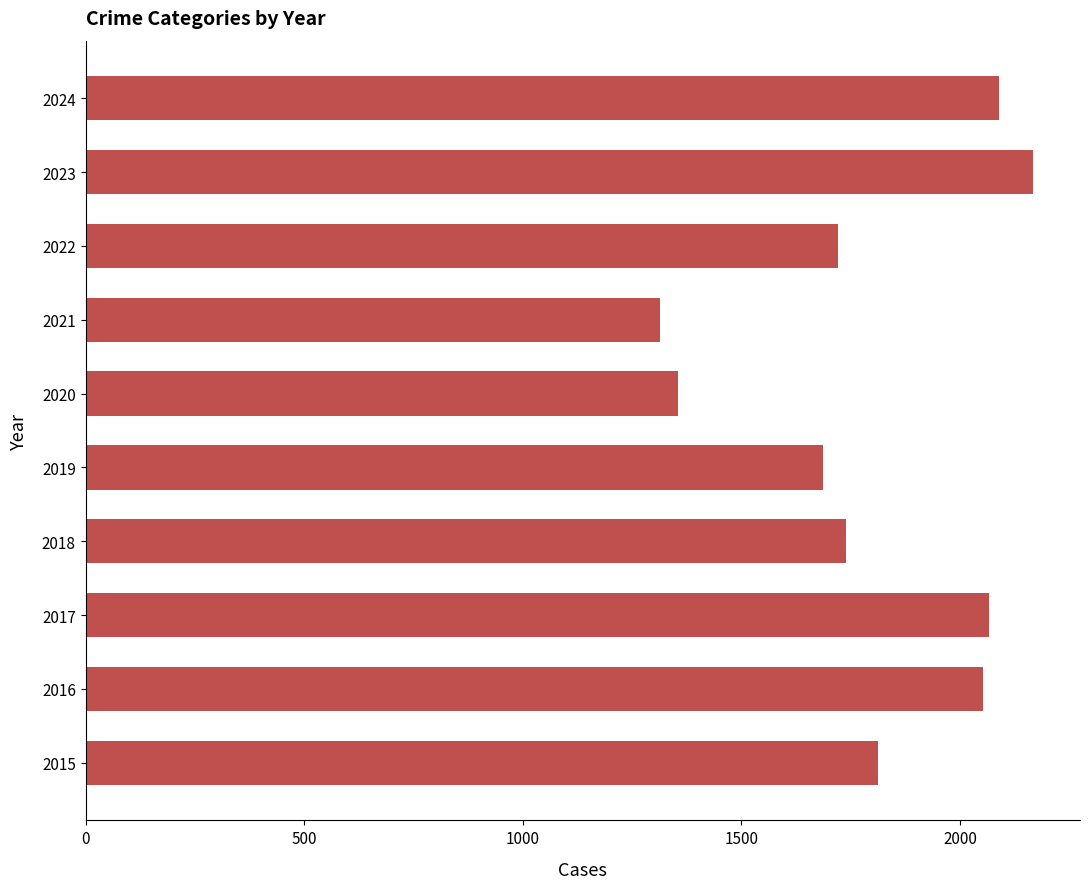

The value at 2017 is 2066. True or false?

True